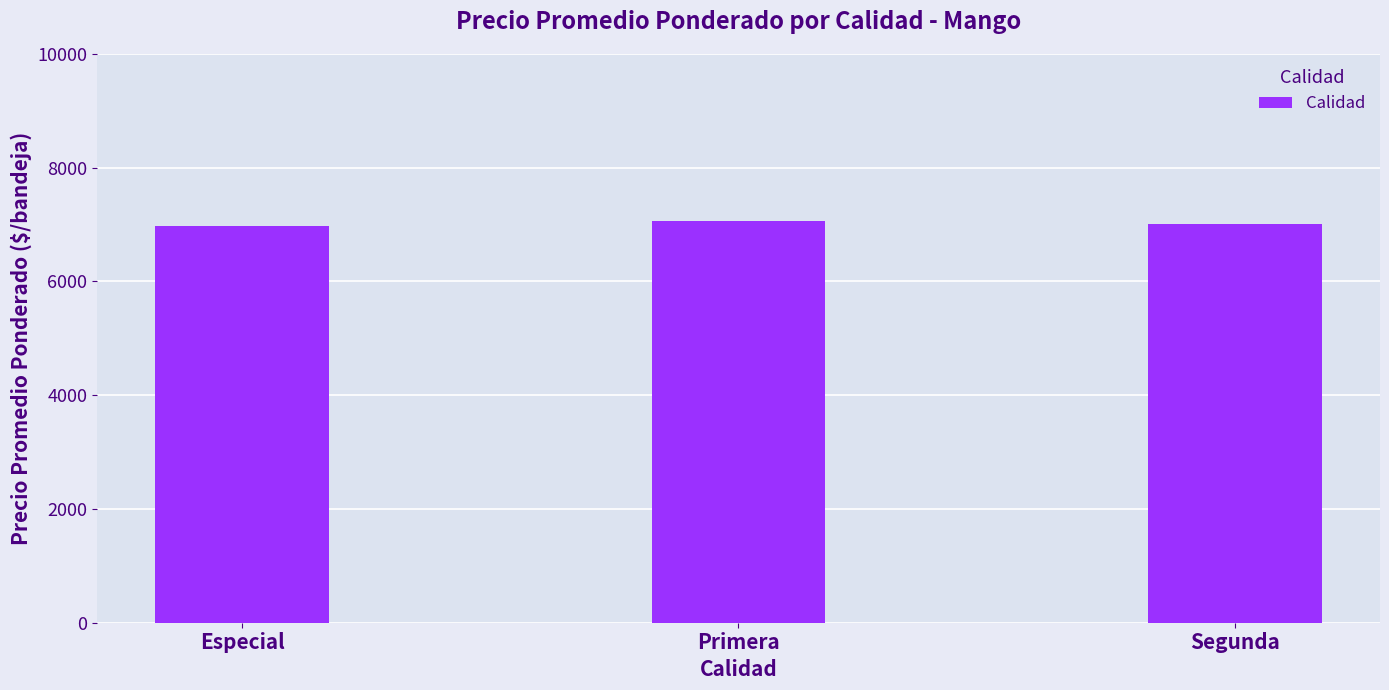

Is it true that the value at Especial is 1960?

False